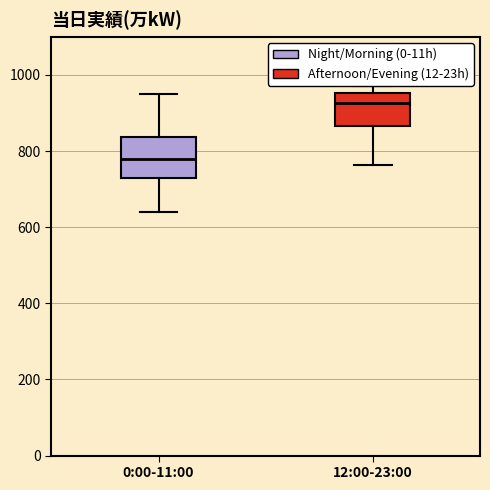

Reading left to right, transcribe this box plot: for each box, give where its median line is, the range the box spans, and where its two whiskers end, as read against the y-axis. The values are not printed on the chart, so give them approximately, as read against the axis.

0:00-11:00: median 780, box 720 to 840, whiskers 640 to 960
12:00-23:00: median 920, box 860 to 960, whiskers 760 to 980